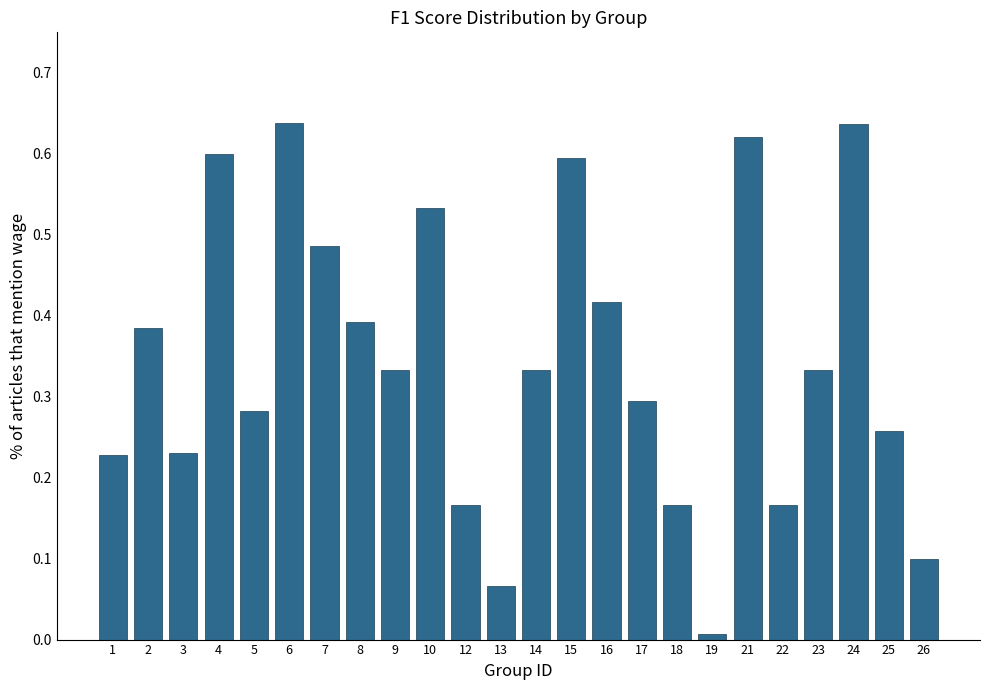

What is the change in value from 12 to 24?

+0.5